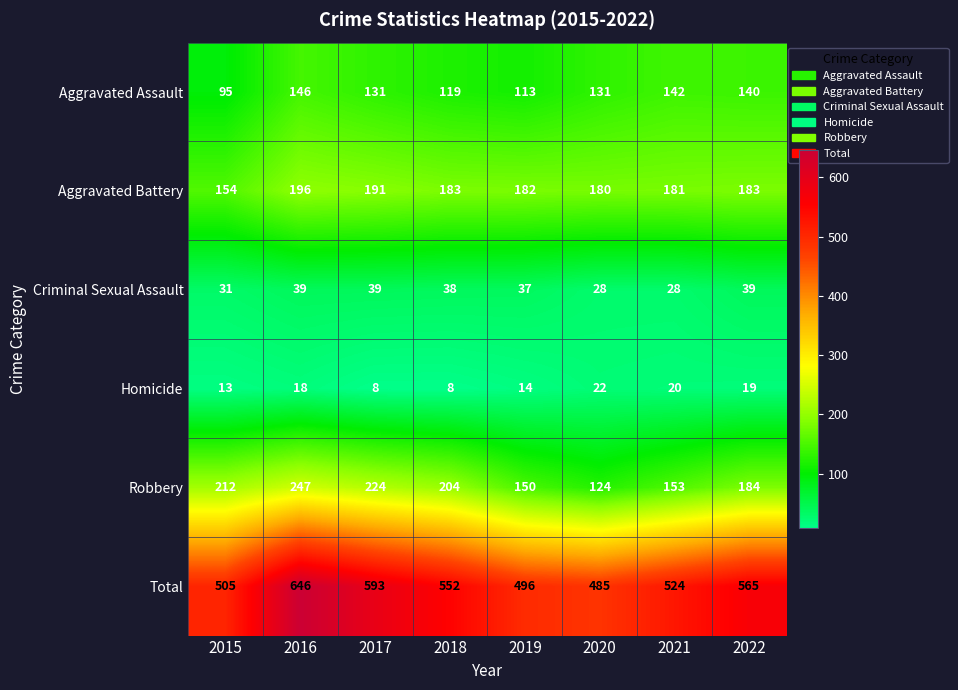

The value of Robbery at 2018 is 204. True or false?

True